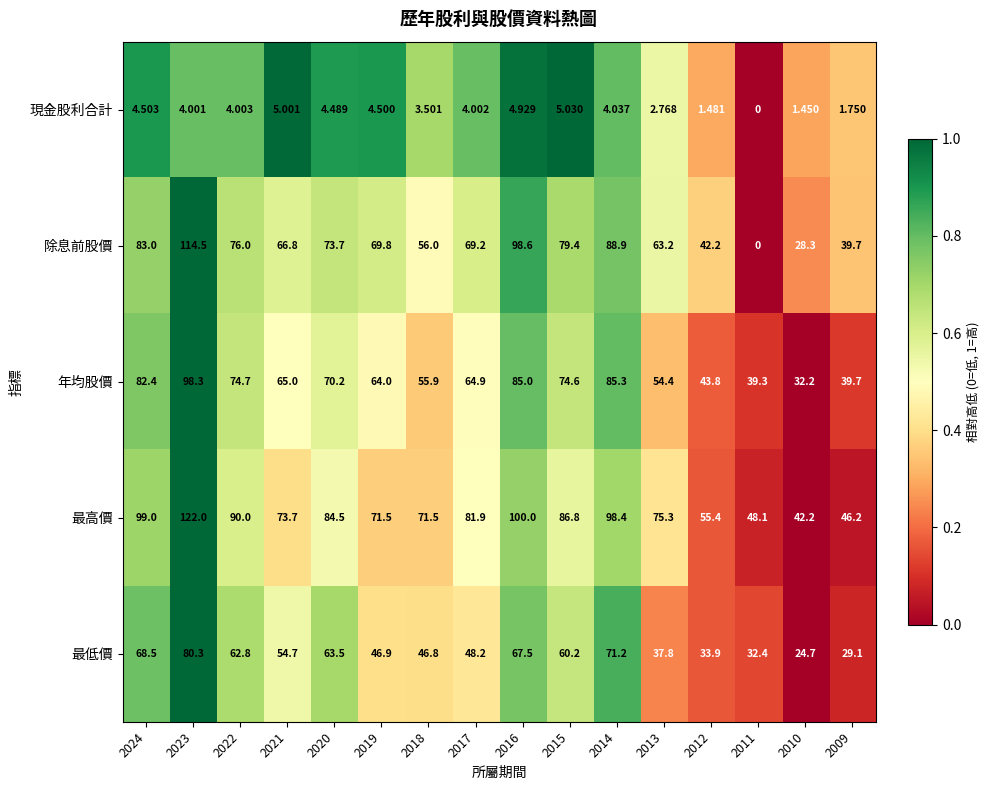

Which category has the lowest value across all series?

2011